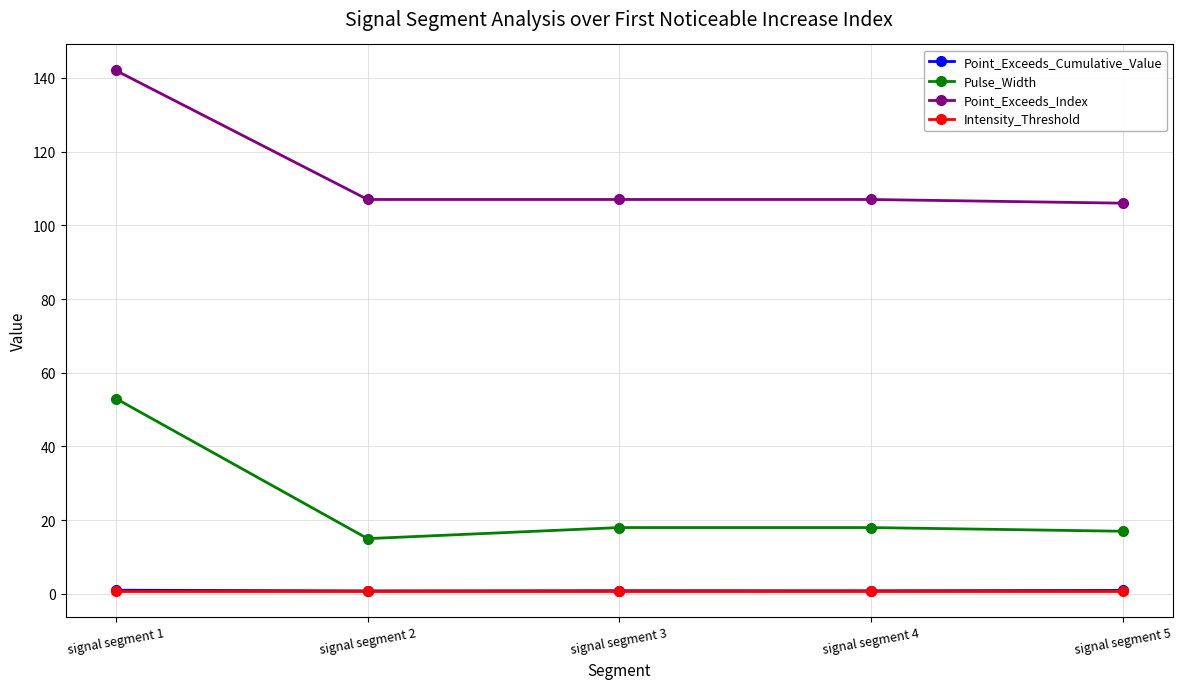

What is the minimum value for Pulse_Width?

15.0